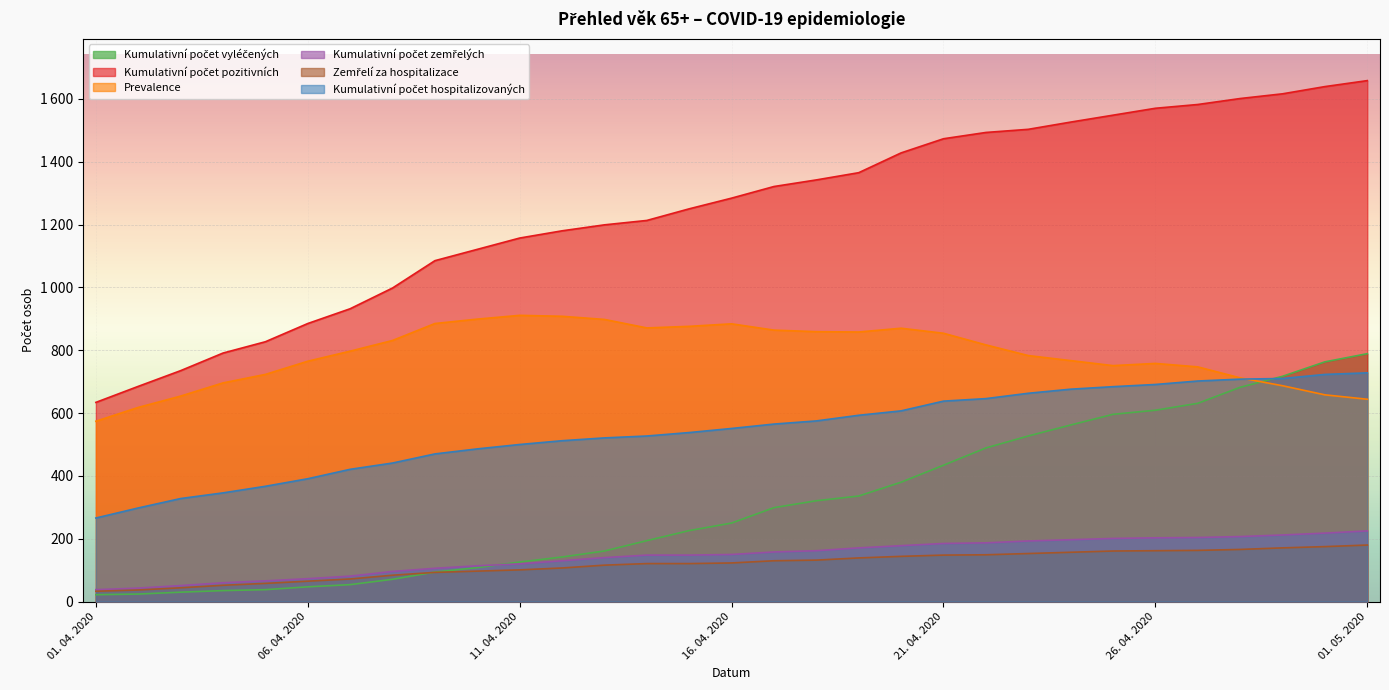

What is the difference between the second highest and minimum values in the Kumulativní počet vyléčených series?

741